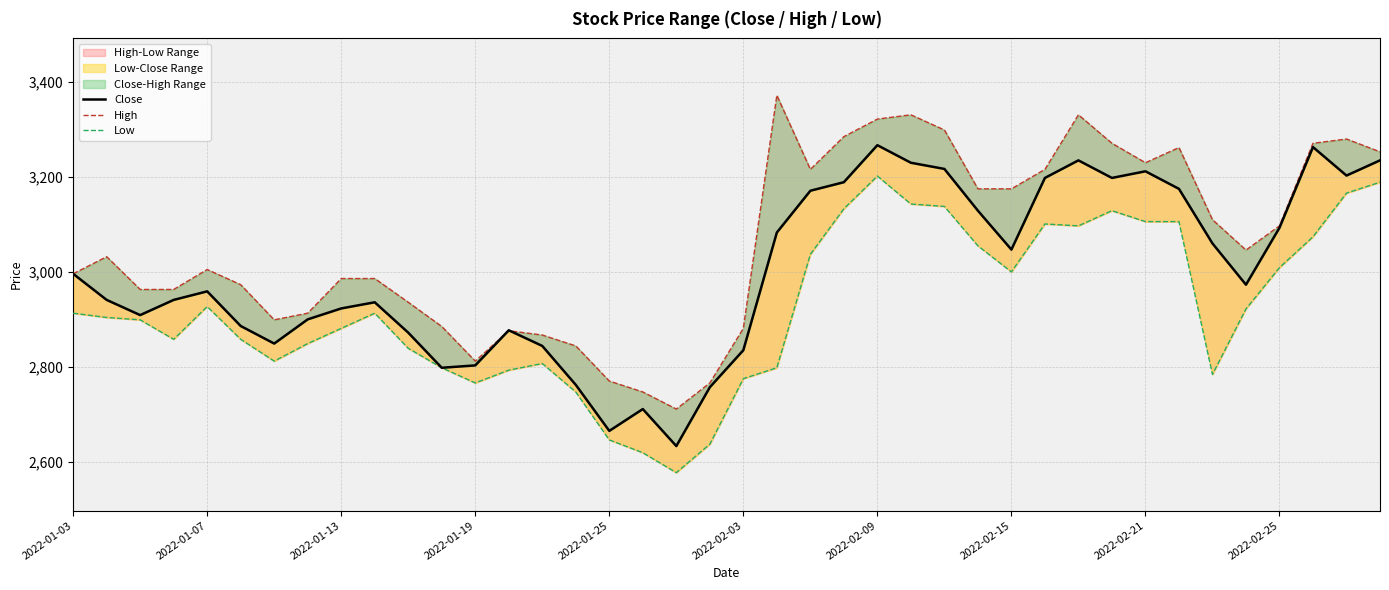

What is the value of the Low point at the 13th from the left?

2766